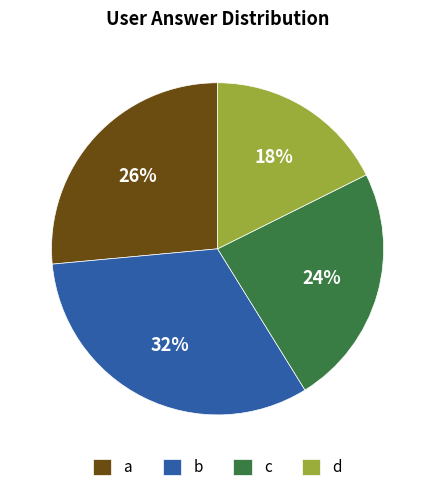

Rank the categories by value from highest to lowest.

b, a, c, d